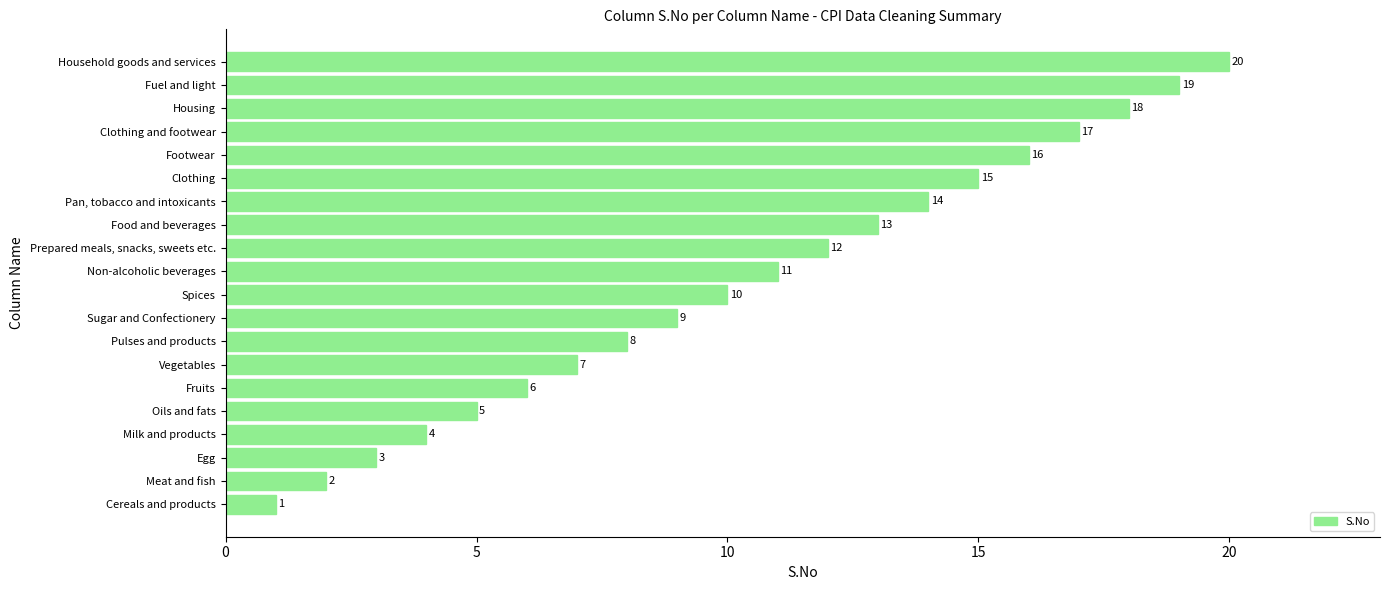

What is the greatest value displayed?

20